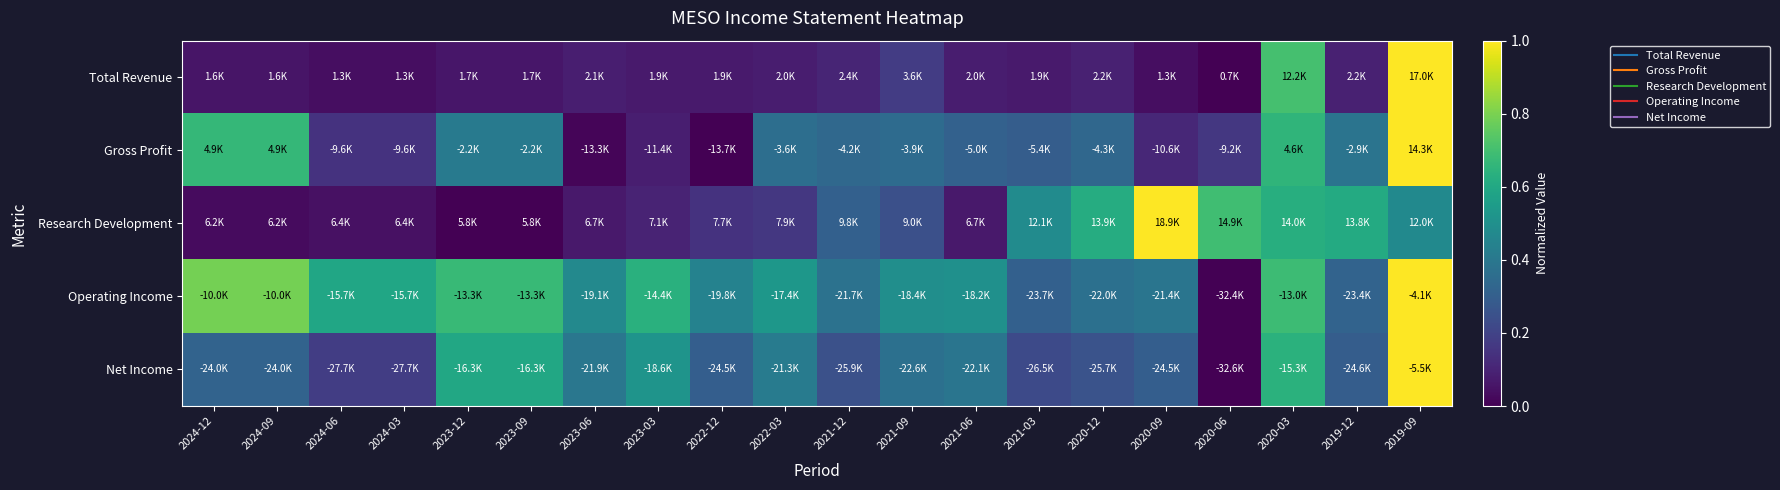

At how many categories does at least one series exceed 0?

20